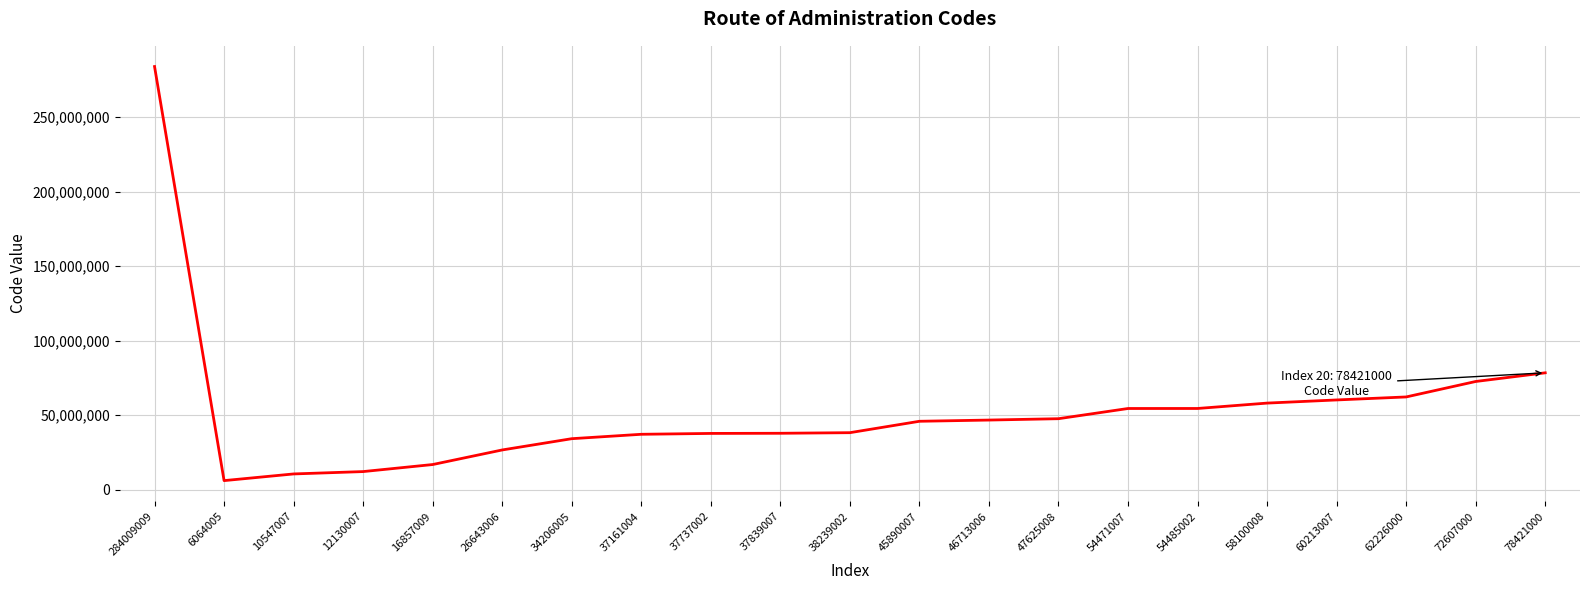

Which label corresponds to the largest value in the chart?

284009009